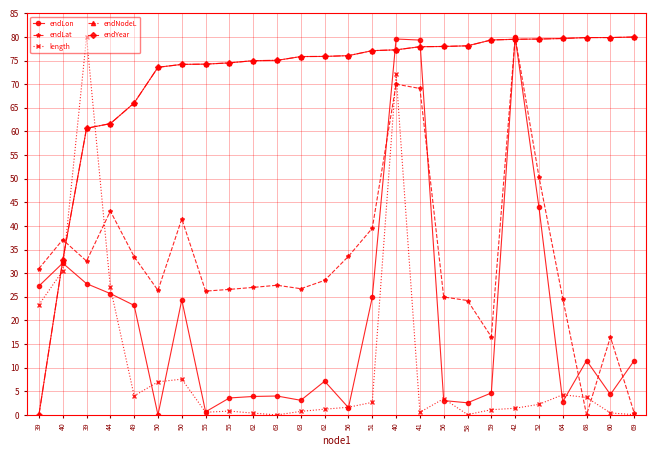

Is this an area chart (filled region under the line)?

No